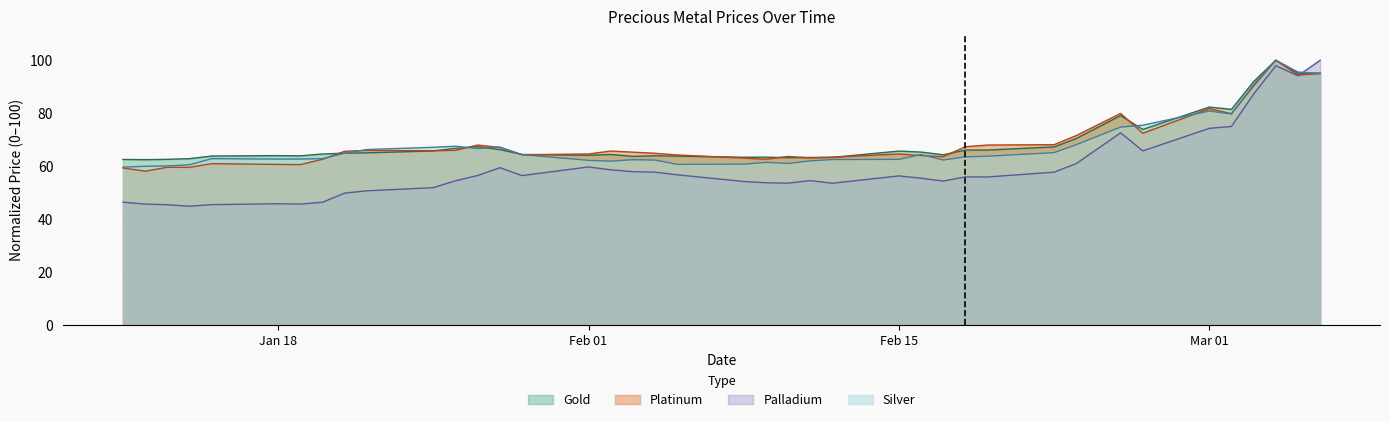

Which series has the widest spread of values?

Palladium